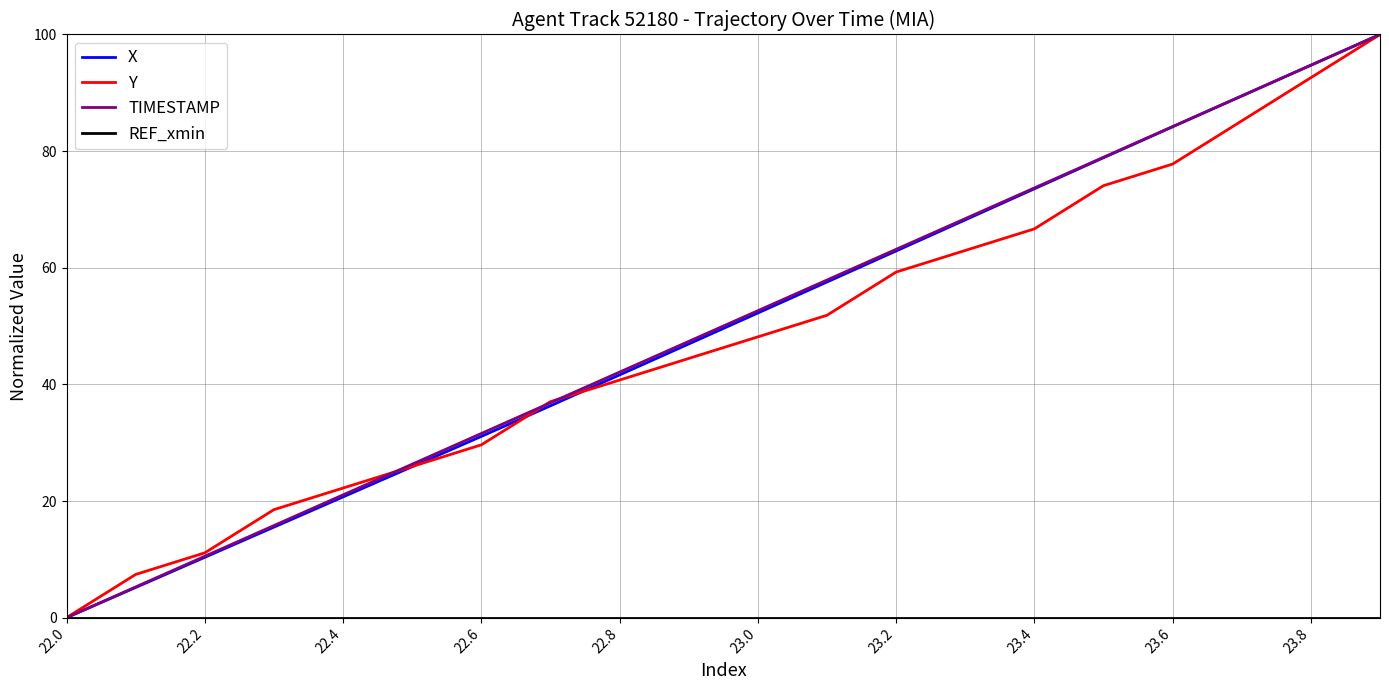

What is the highest value of the TIMESTAMP series?

100.0